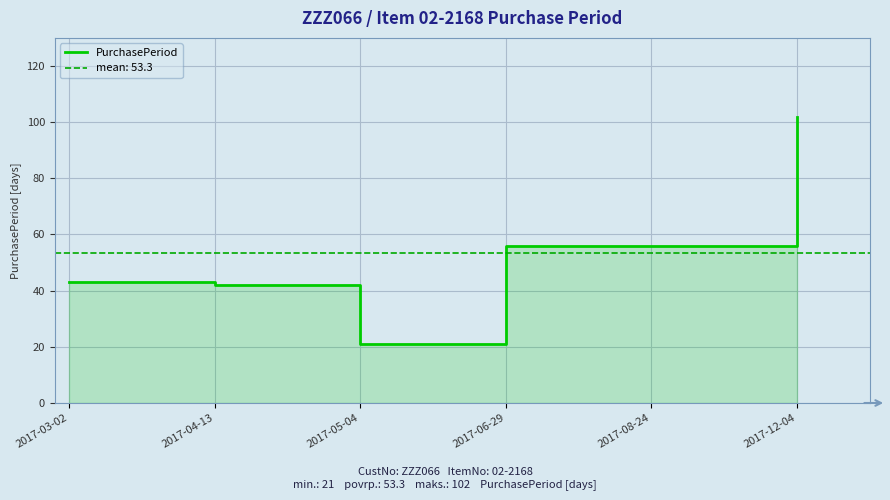

What is the change in value from 2017-03-02 to 2017-08-24?

+13